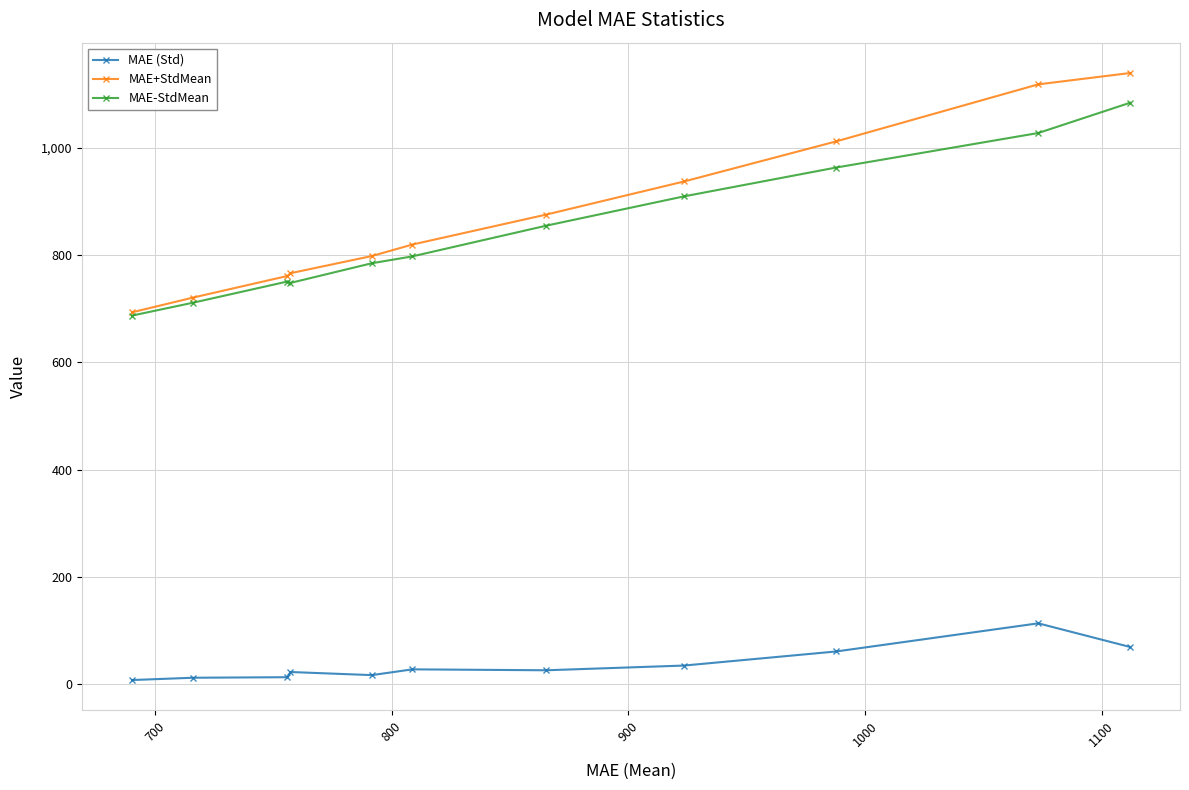

How many values in the MAE+StdMean series exceed 819?

6